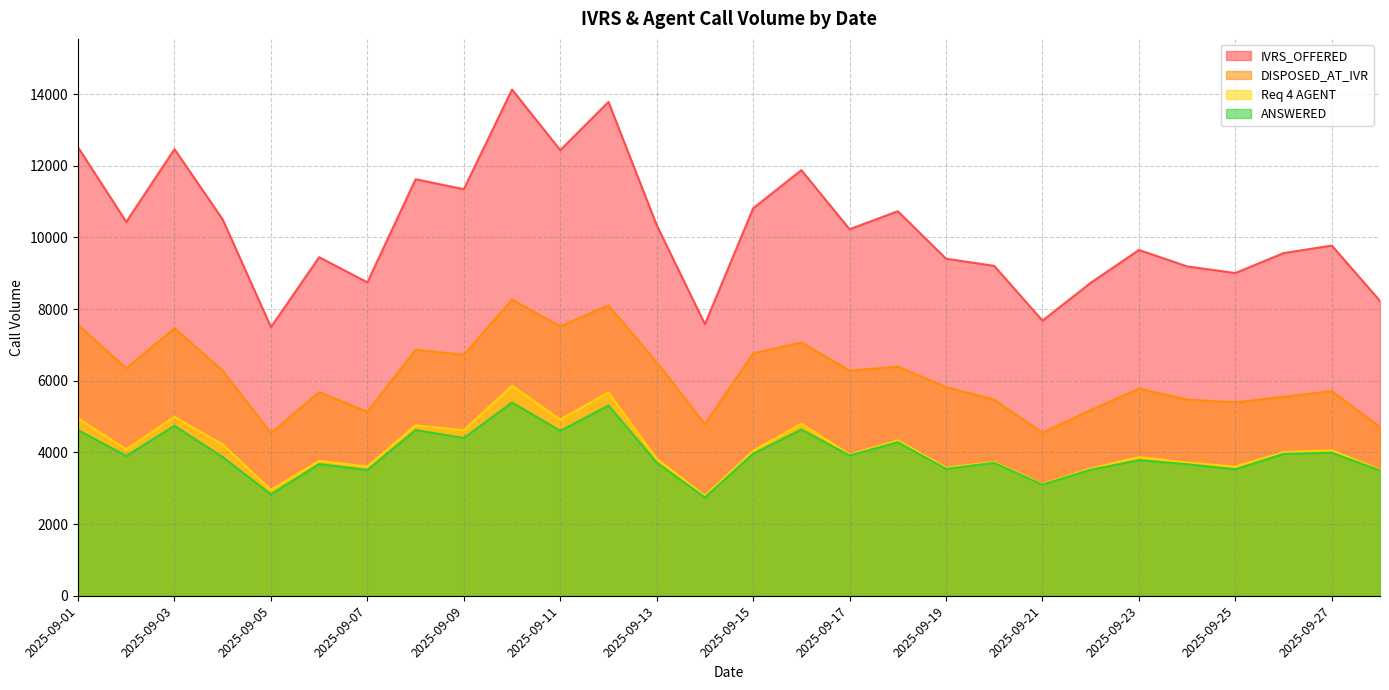

In Req 4 AGENT, how many points are higher than both neighbors (excluding endpoints)?

10